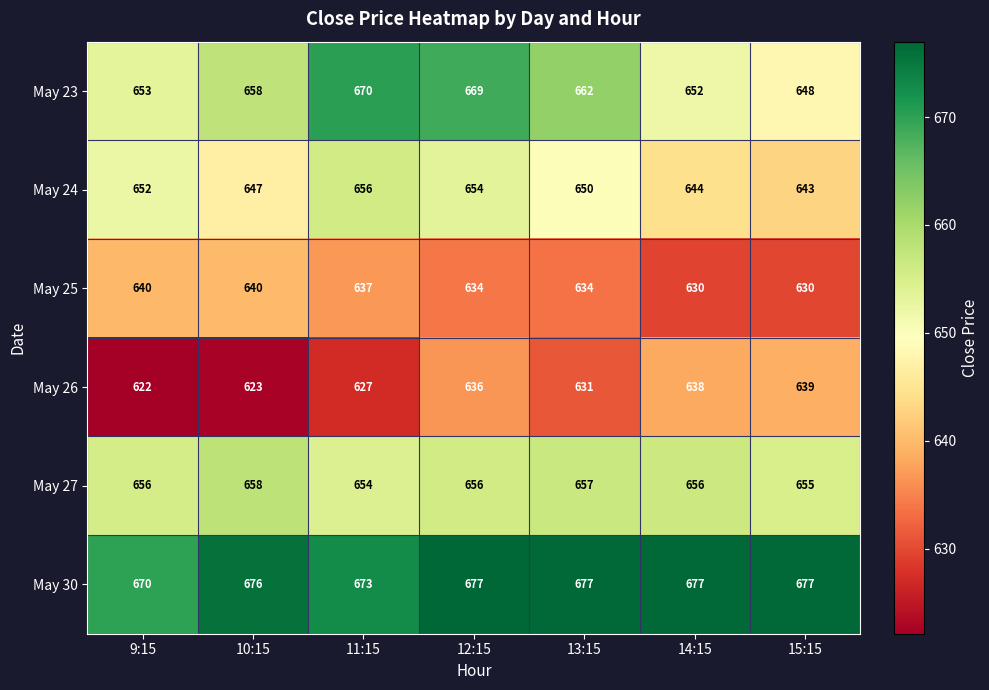

What is the difference between the highest and lowest values at 14:15?

47